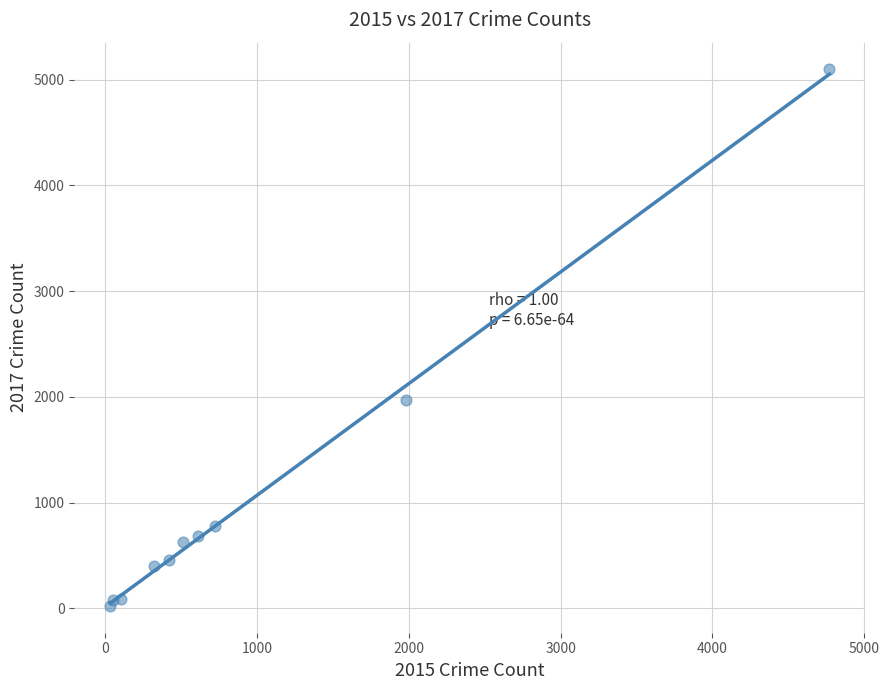

What Y value in the scatter plot is closest to 2559?

1968